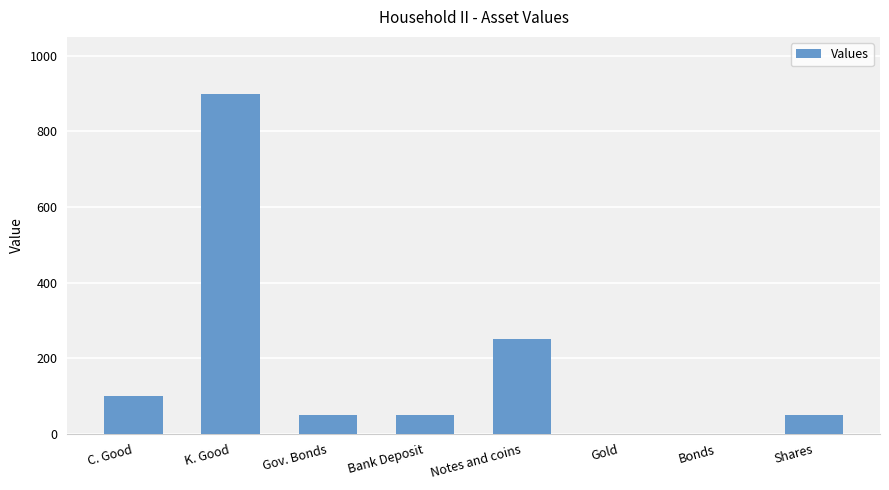

What is the sum of the values at Bonds and Bank Deposit?

50